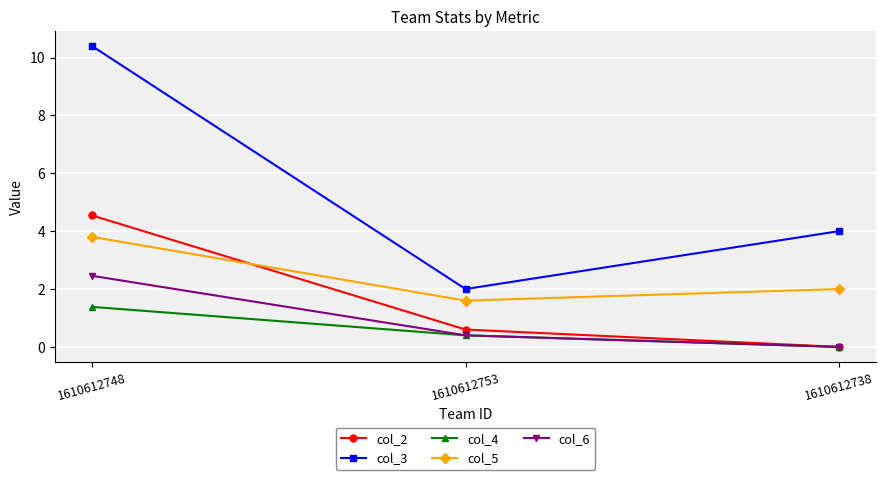

How many lines are shown in the chart?

5